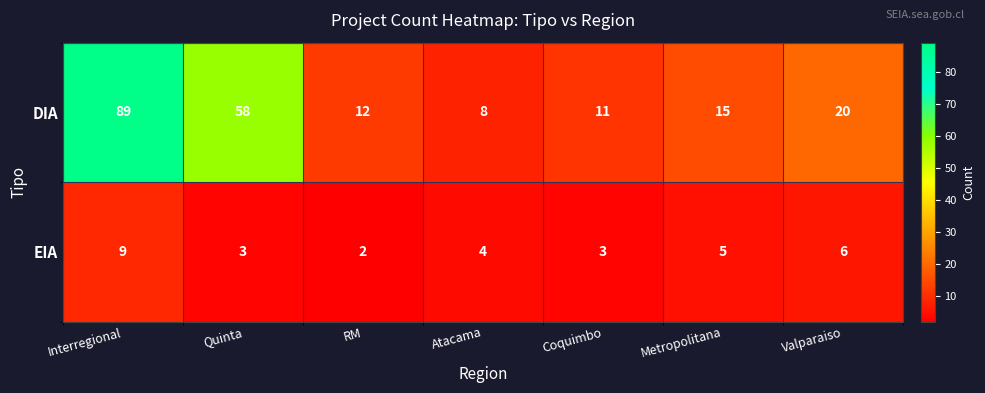

What is the difference between the second highest and second lowest values in the EIA series?

3